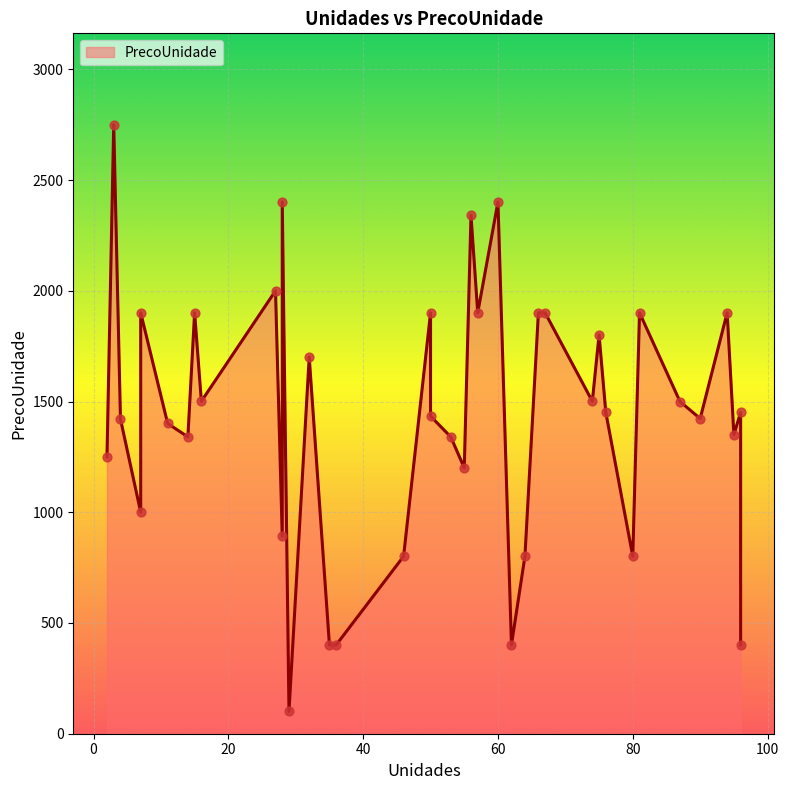

Approximately how many times larger is the value at 14 compared to 96?

3.3